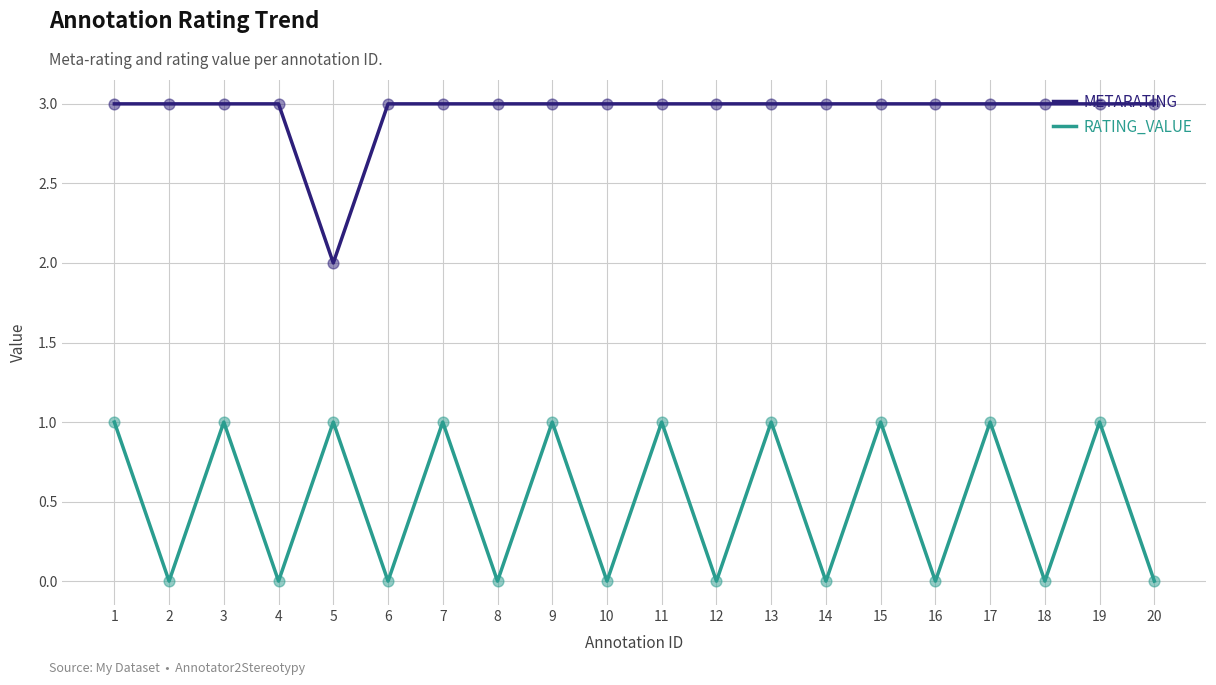

Which series has the largest total across all categories?

METARATING